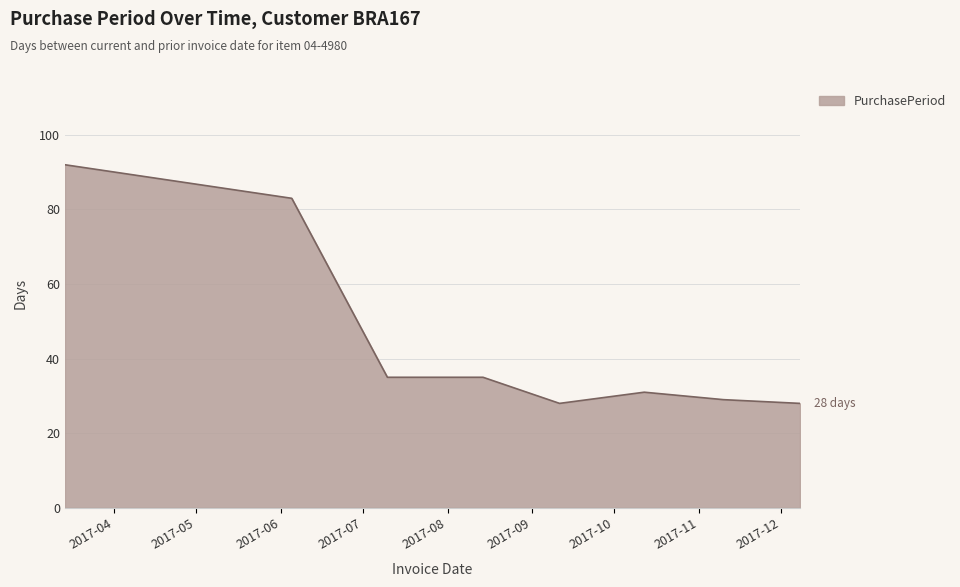

True or false: the data has more than 2 interior local peaks.

False